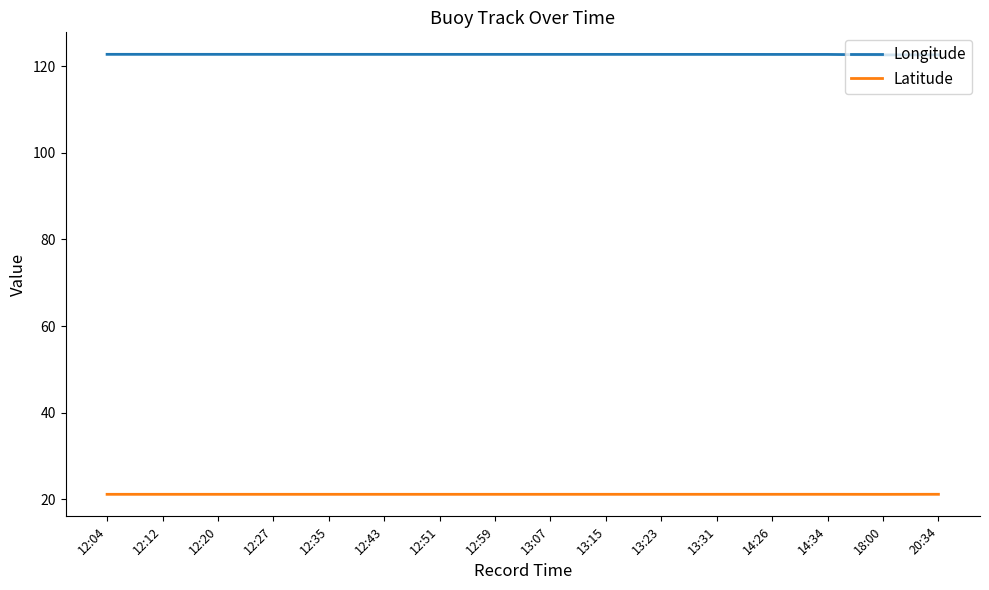

How many series are shown in this chart?

2